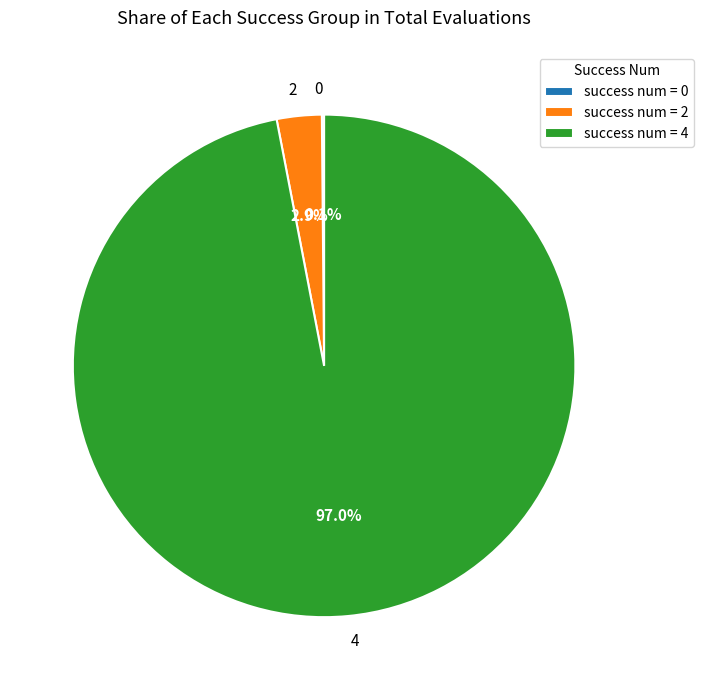

Between 2 and 4, which is larger?

4